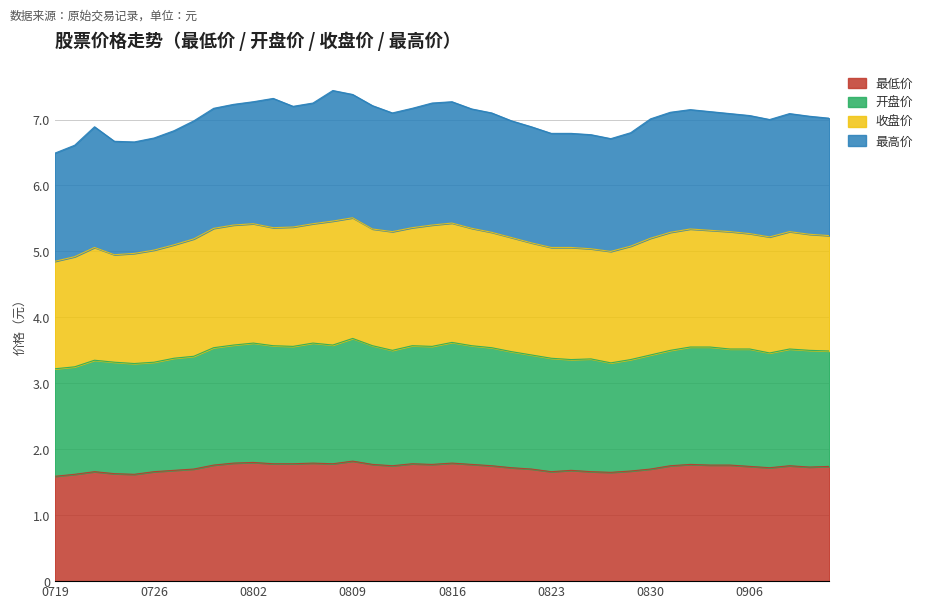

What is the value of the 开盘价 point at the 8th from the left?

3.4